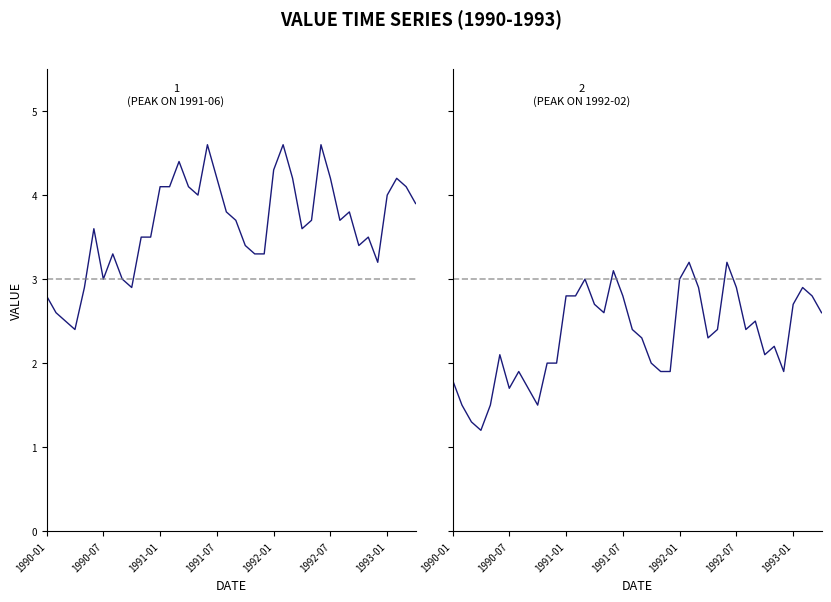

What is the maximum value shown in the chart?

4.6